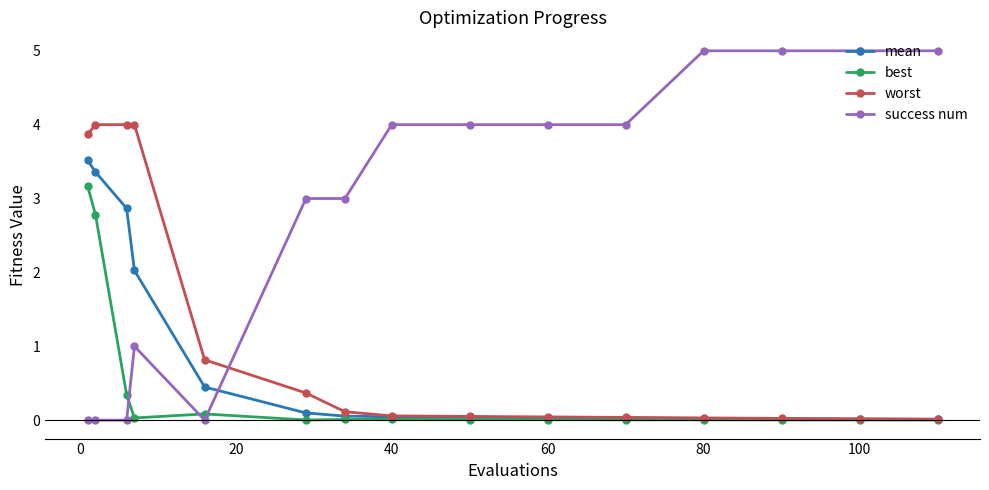

Which series has the largest total across all categories?

success num